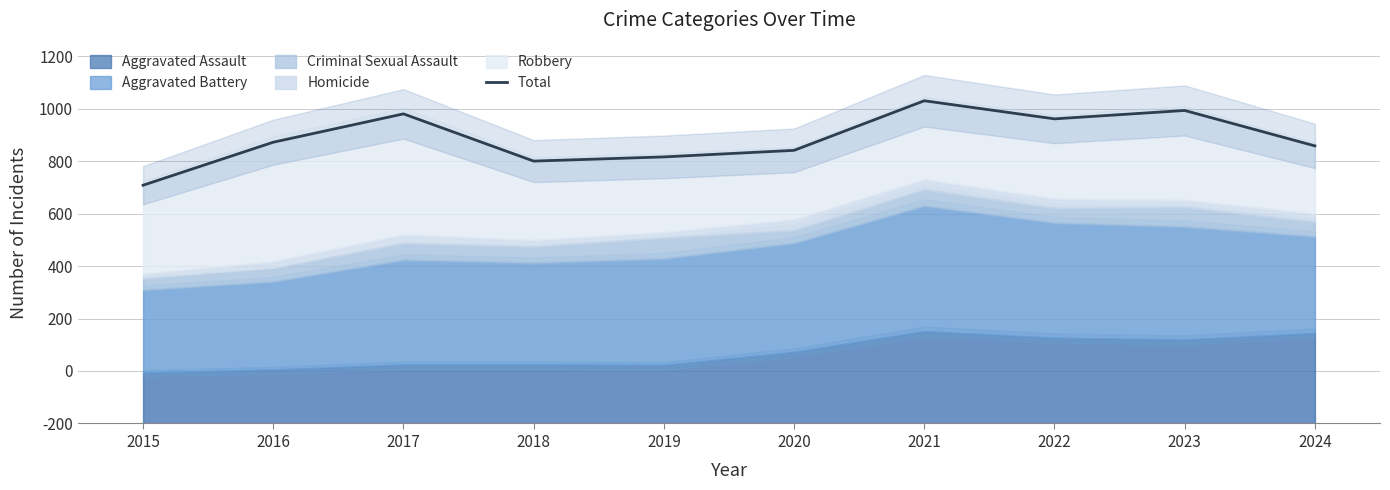

How many lines are shown in the chart?

1